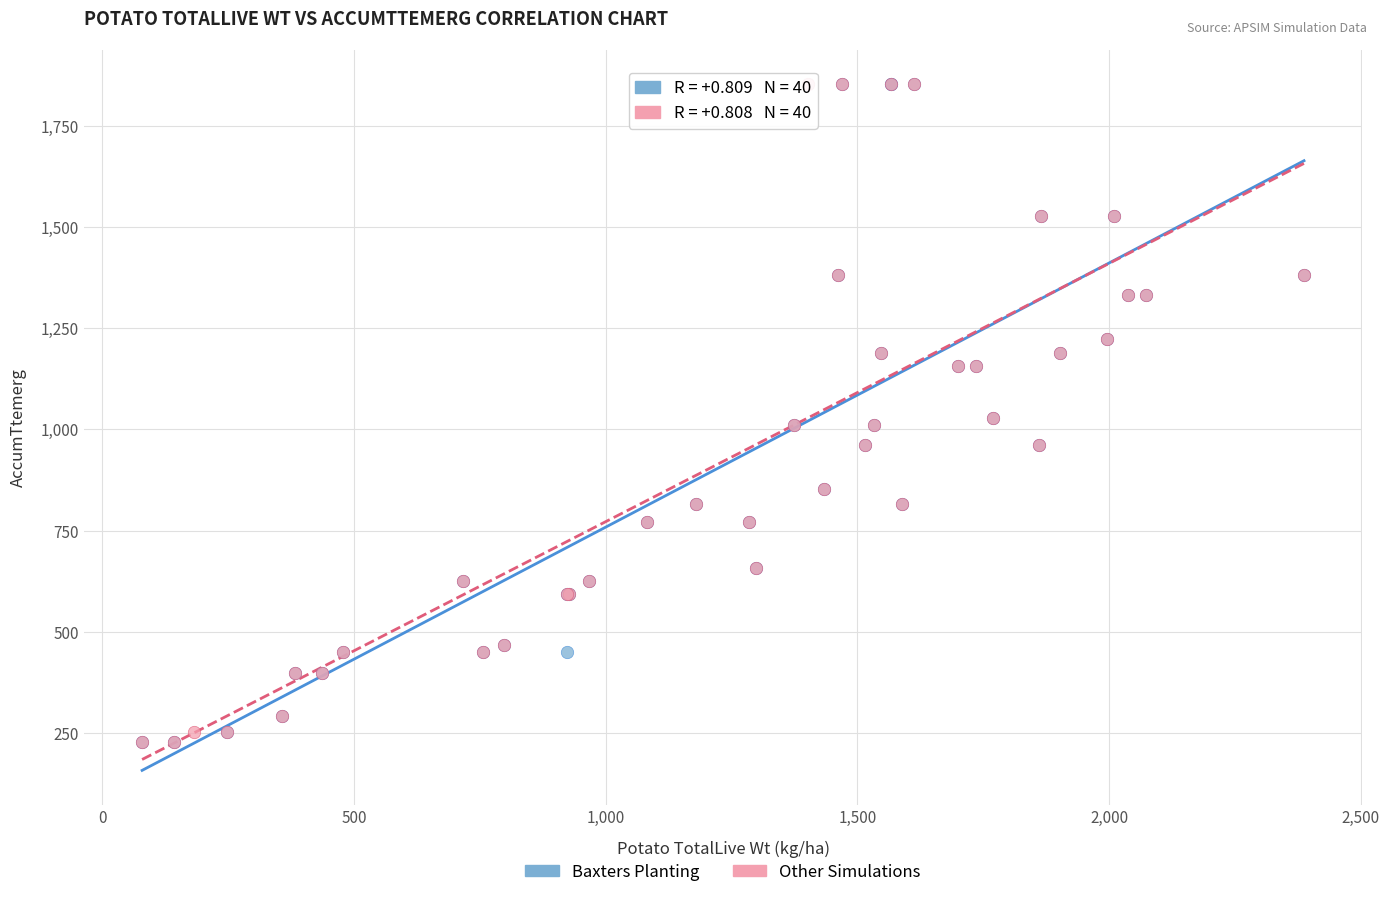

What are all the series names shown in the legend?

Baxters Planting, Other Simulations